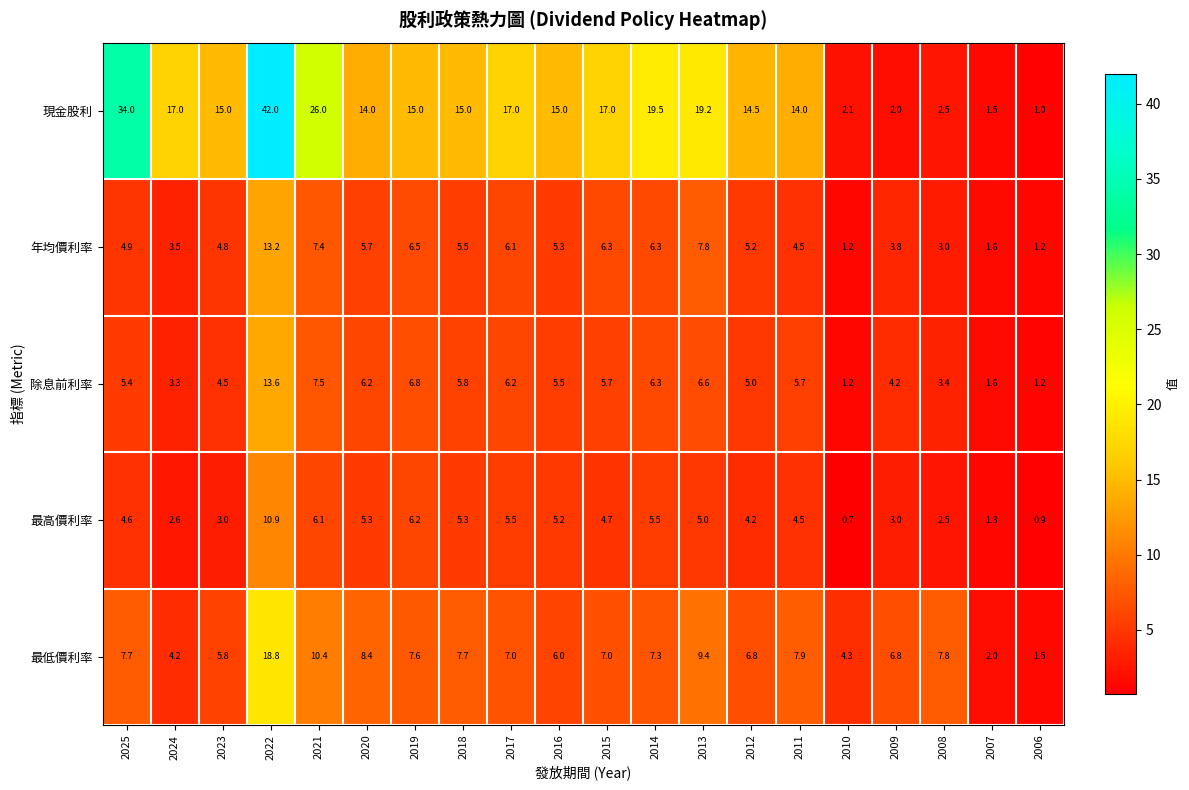

At which category is the sum across all series the highest?

2022